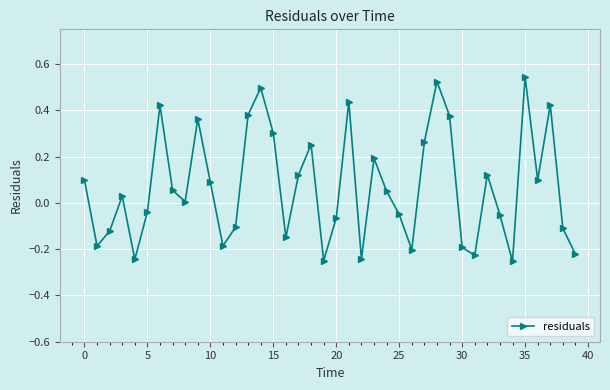

True or false: the data has more than 0 interior local peaks.

True